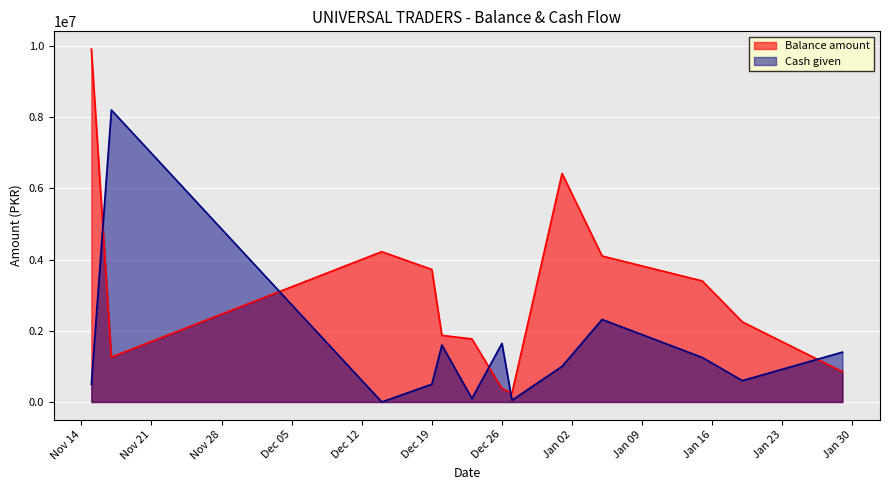

What are all the series names shown in the legend?

Balance amount, Cash given